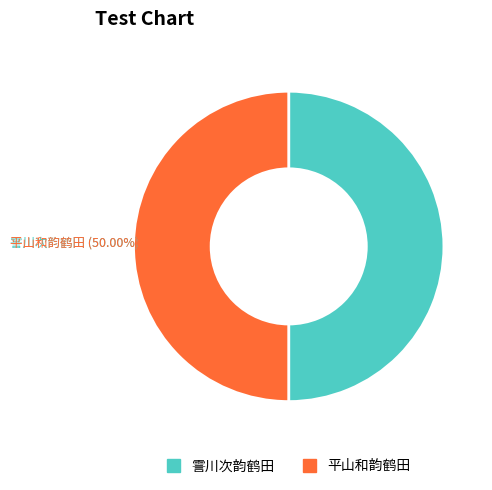

To the nearest percent, what is the difference between the largest and smallest slice percentages?

0%